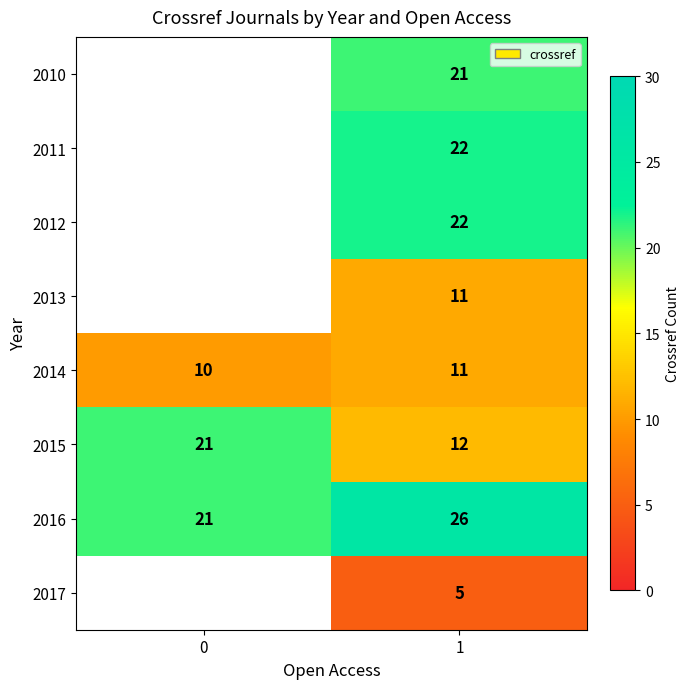

What is the approximate value of 2016 at 0?

21